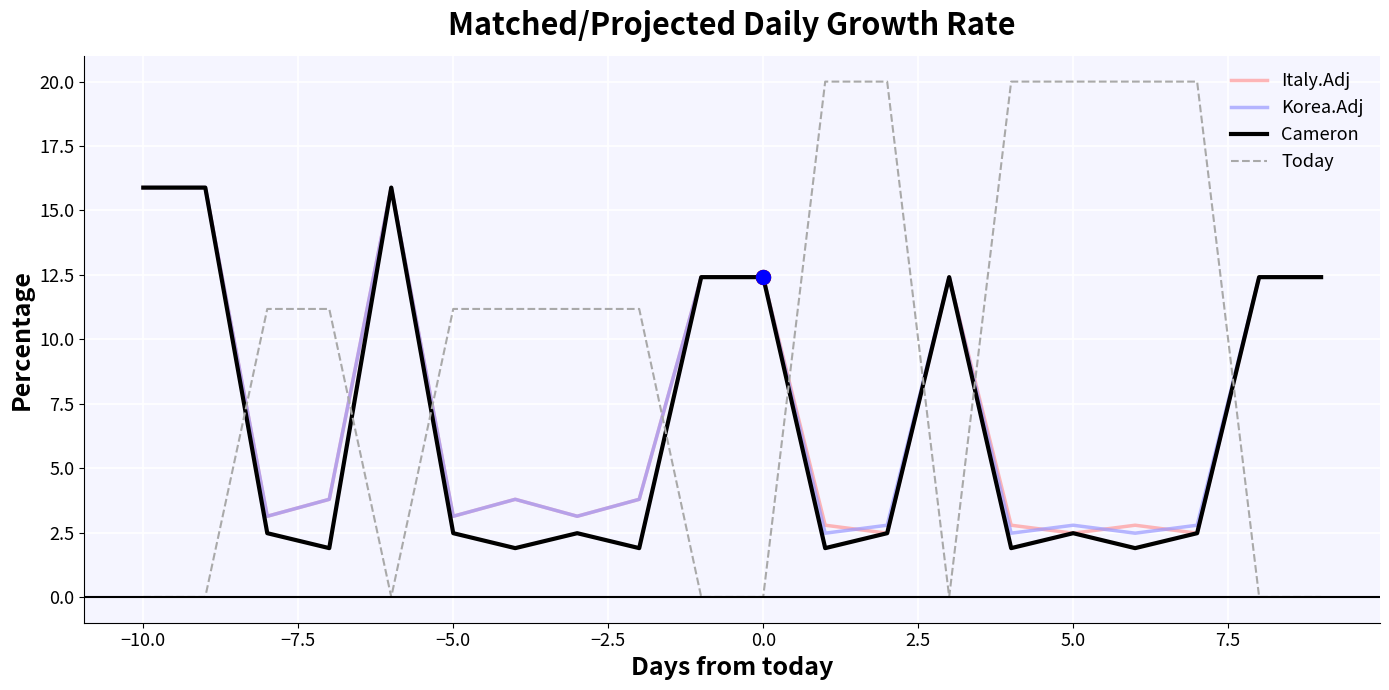

What is the lowest value of the Korea.Adj series?

2.5